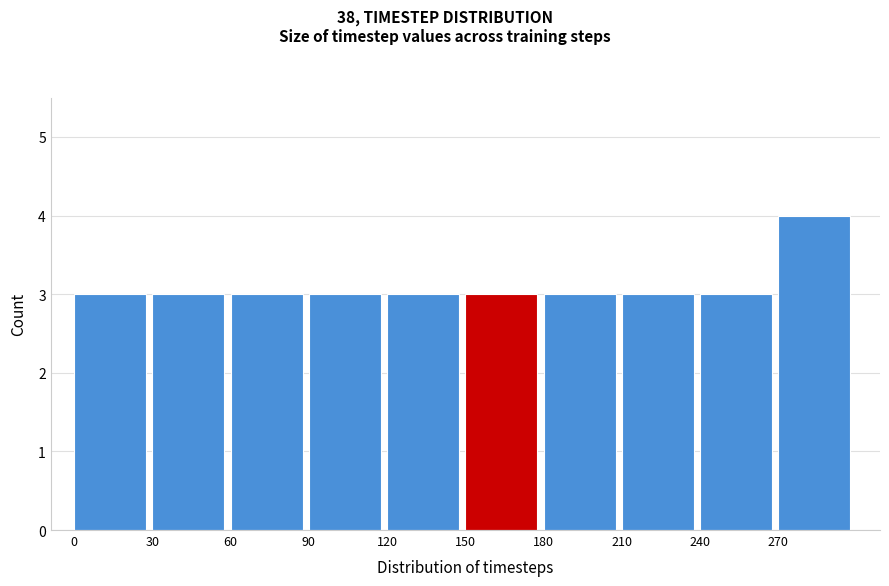

Reading left to right, transcribe this chart: for each bar, give the range it covers on the x-axis and its height. The values are not printed on the chart, so give them approximately, as read against the axis.

0 to 30: 3
30 to 60: 3
60 to 90: 3
90 to 120: 3
120 to 150: 3
150 to 180: 3
180 to 210: 3
210 to 240: 3
240 to 270: 3
270 to 300: 4